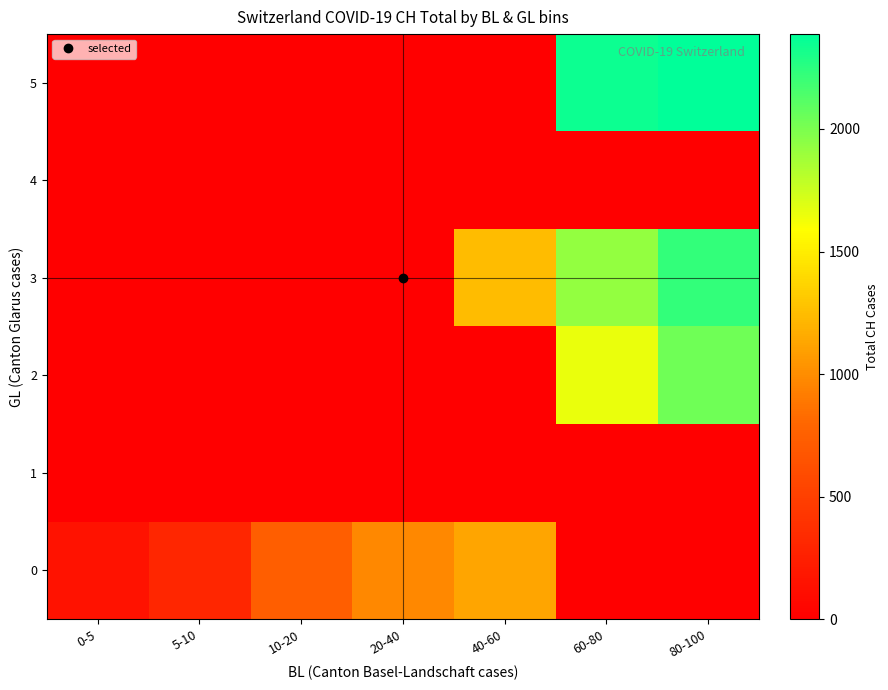

Which series has the widest spread of values?

5